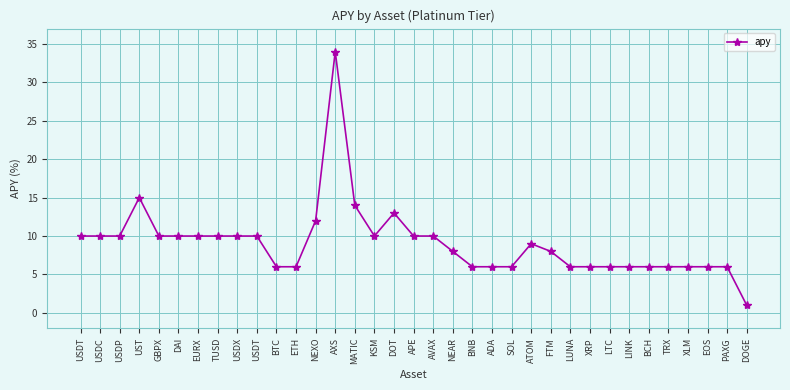

How many data points are less than 9?

17